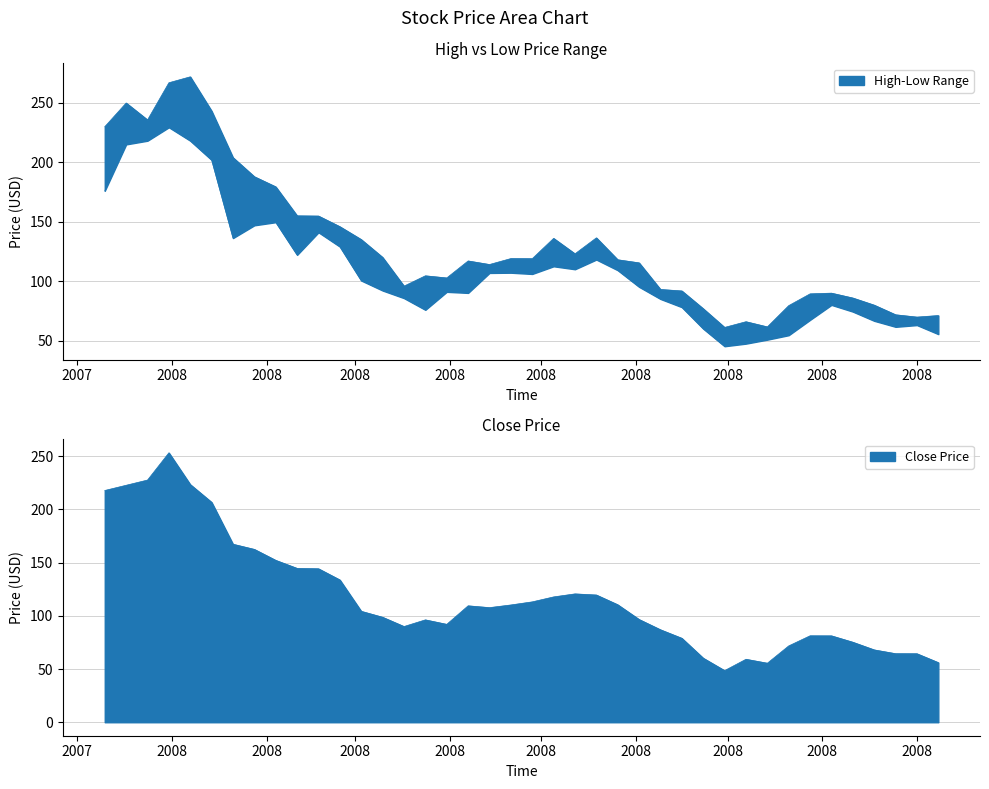

What is the maximum value shown in the chart?

272.0